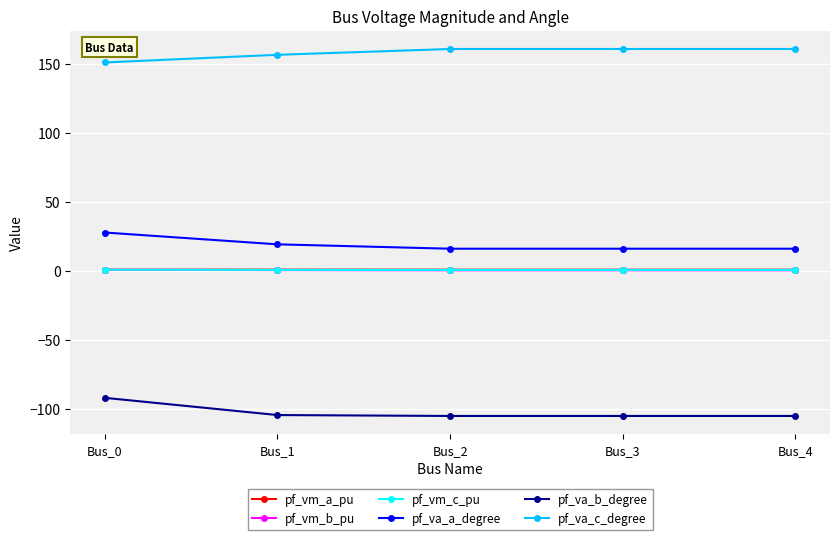

Is this an area chart (filled region under the line)?

No